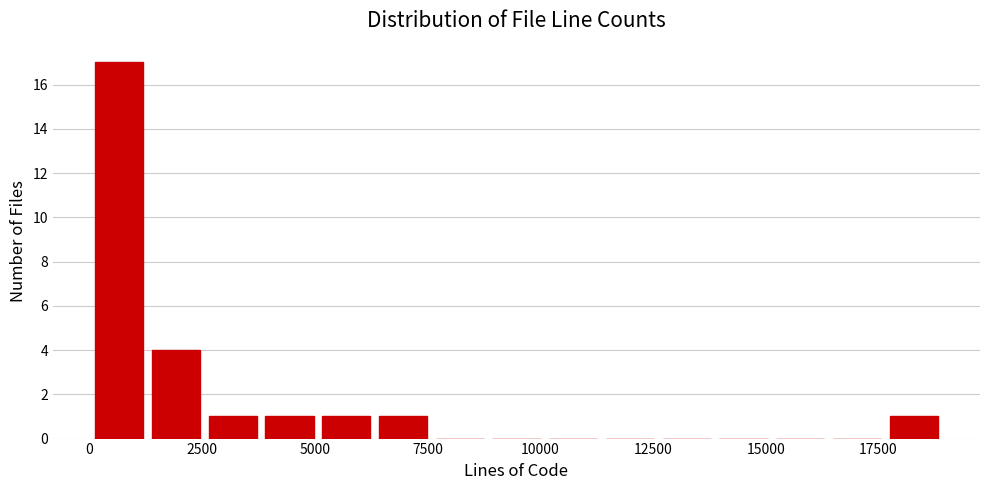

Read against the x-axis, roughly where is the centre of the tallest bar?

500